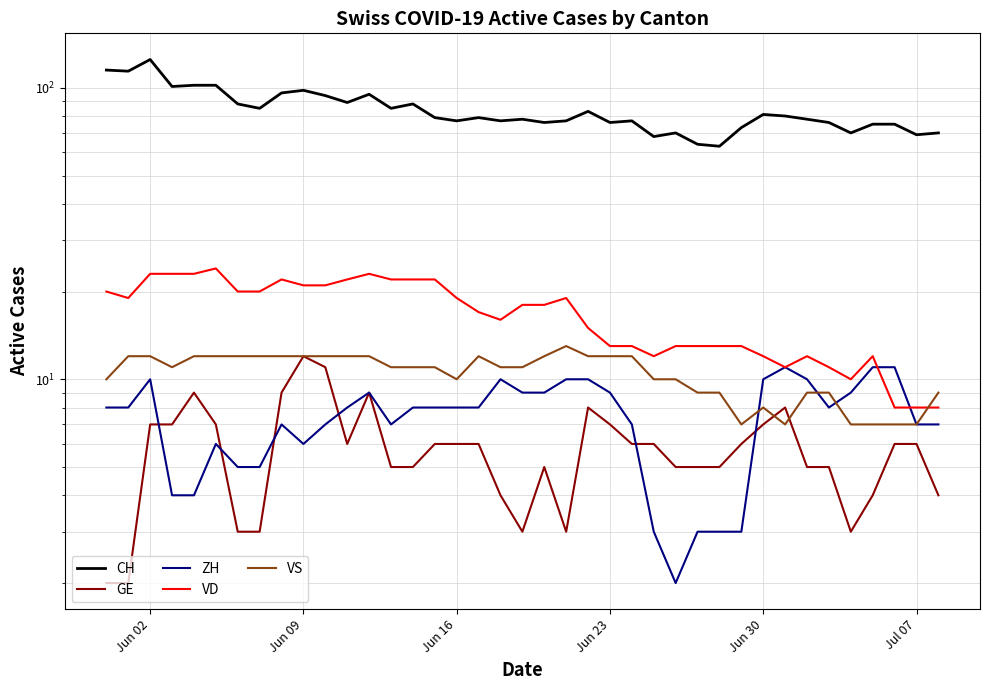

Does the chart have visible grid lines?

Yes